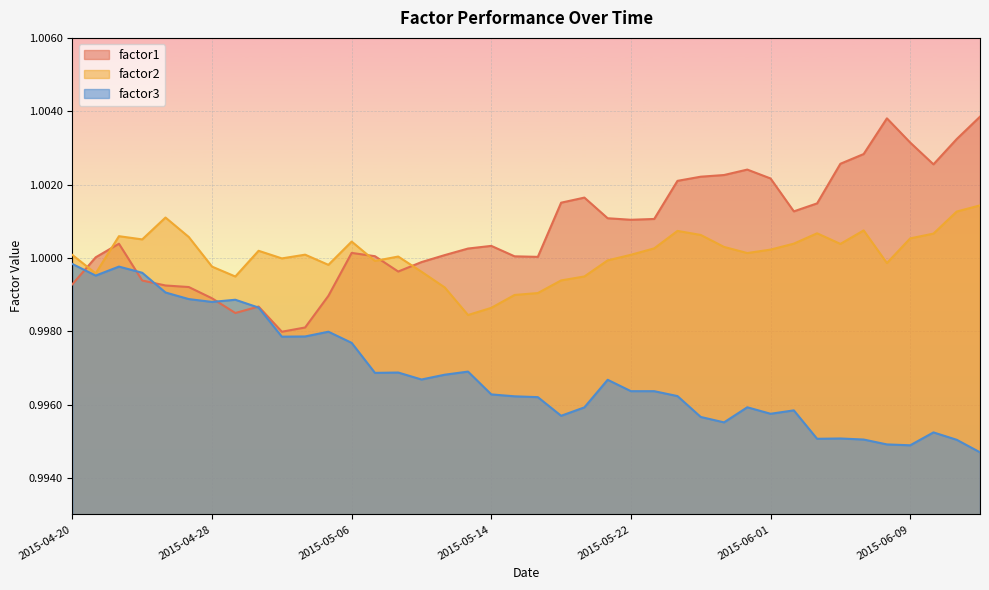

What is the approximate value of factor3 at 2015-04-24?

1.0